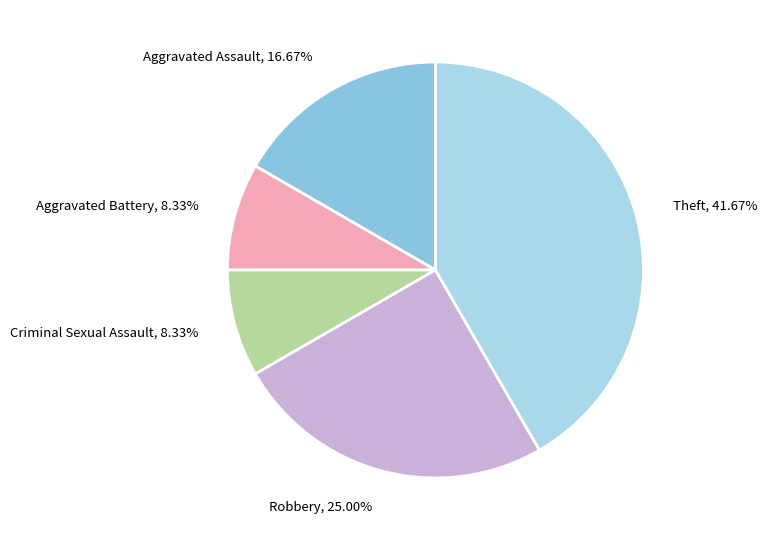

What is the total percentage of Robbery and Criminal Sexual Assault?

33.3%